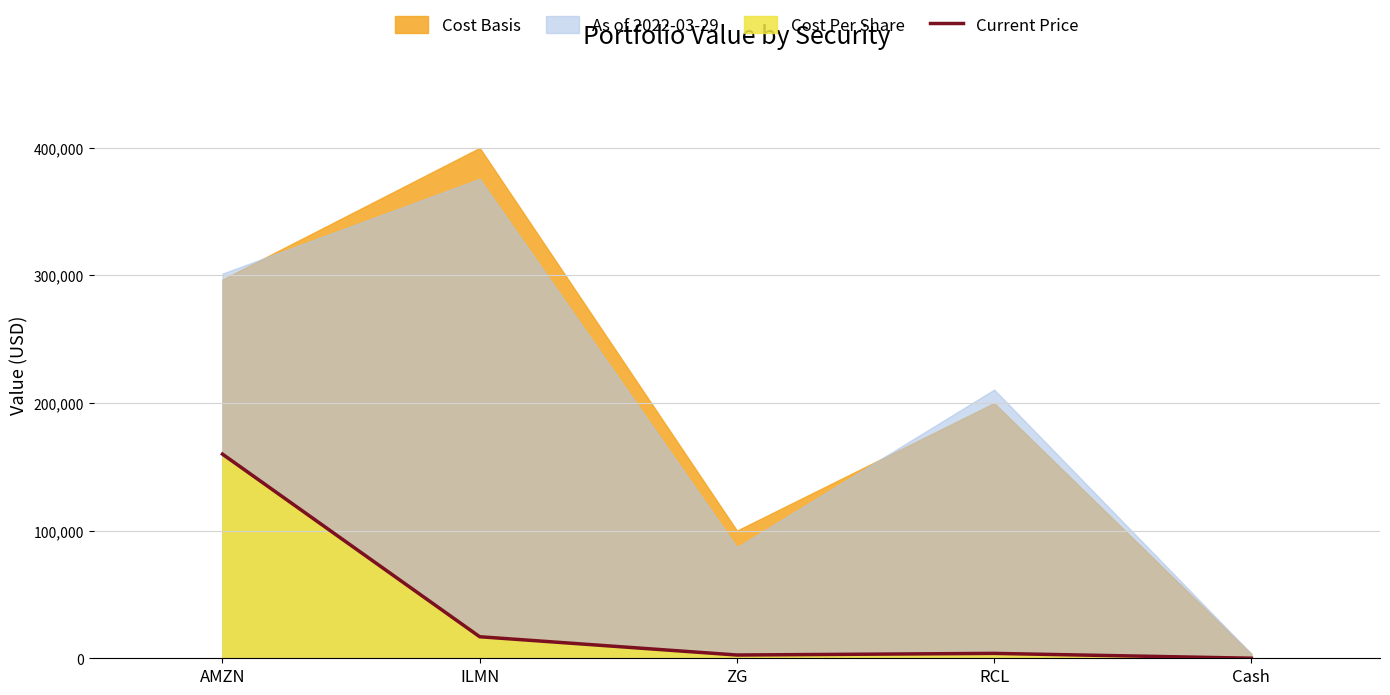

What position from the left is ZG?

3